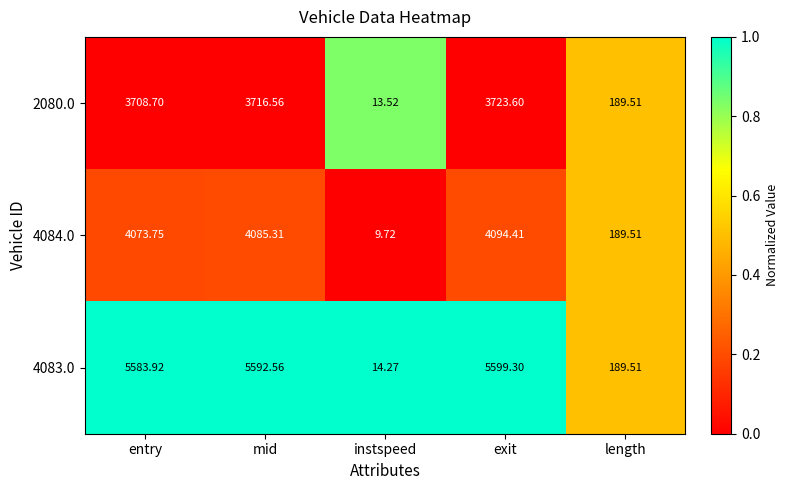

Where is 4084.0 nearest to the value 2052?

length